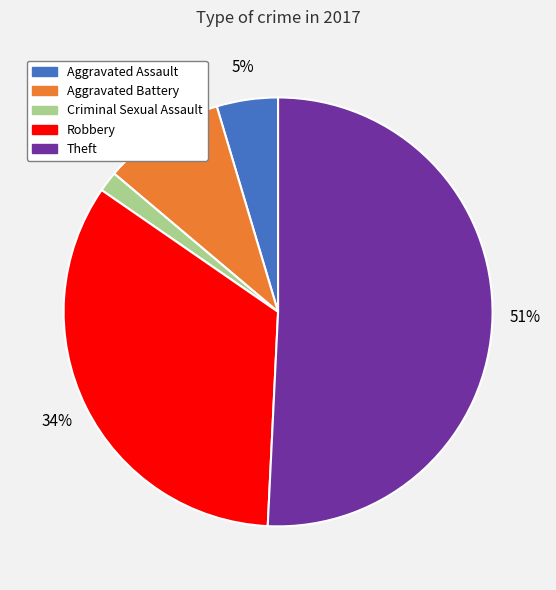

Is the sum of Aggravated Battery and Robbery greater than half?

No